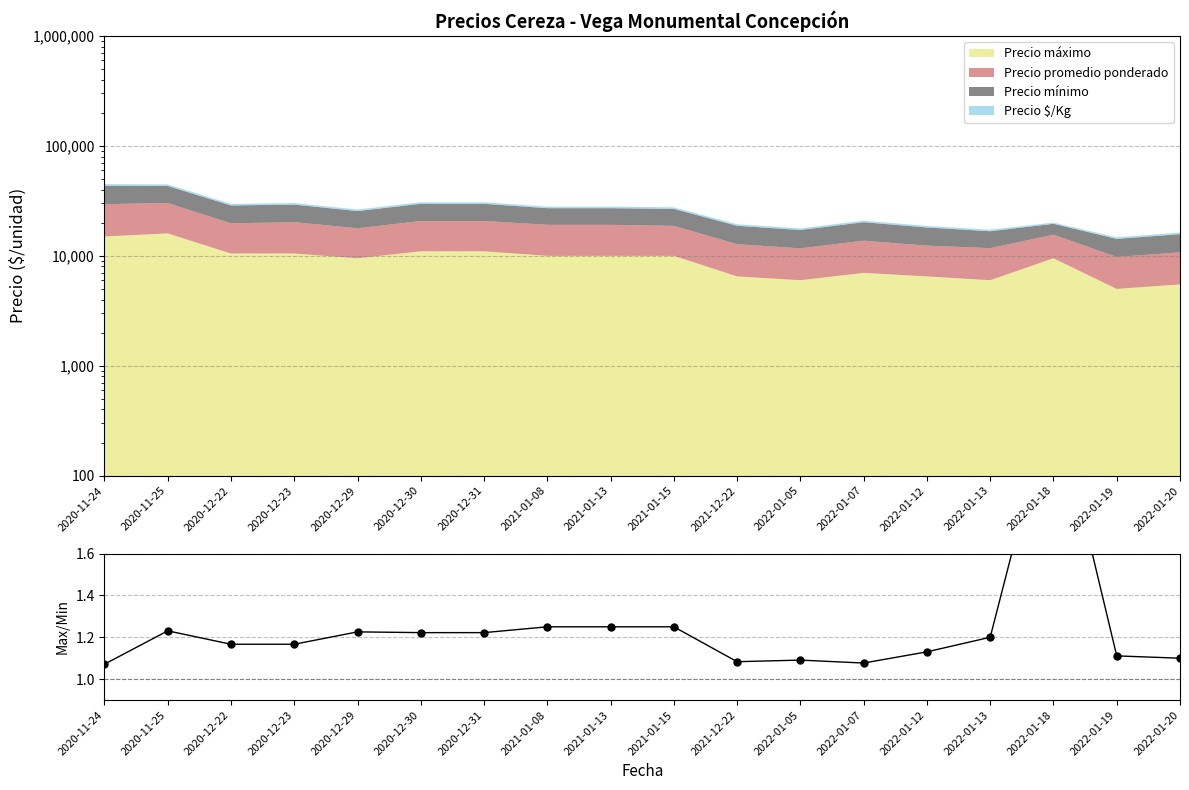

Rank the categories by value from highest to lowest.

2022-01-18, 2021-01-08, 2021-01-13, 2021-01-15, 2020-11-25, 2020-12-29, 2020-12-30, 2020-12-31, 2022-01-13, 2020-12-22, 2020-12-23, 2022-01-12, 2022-01-19, 2022-01-20, 2022-01-05, 2021-12-22, 2022-01-07, 2020-11-24